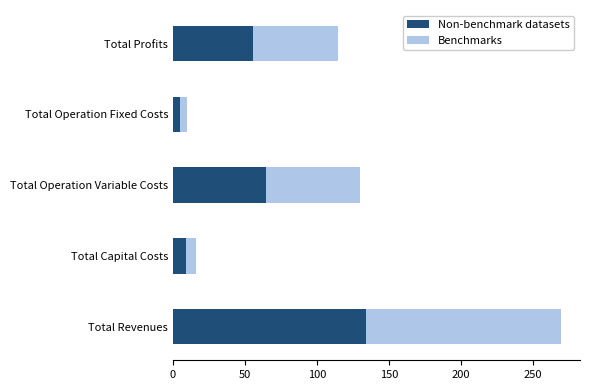

At which category is the sum across all series the highest?

Total Revenues